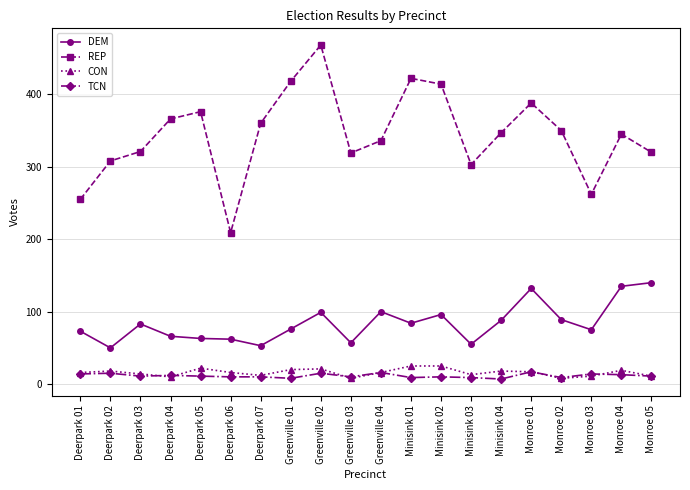

At how many categories does at least one series exceed 287?

17